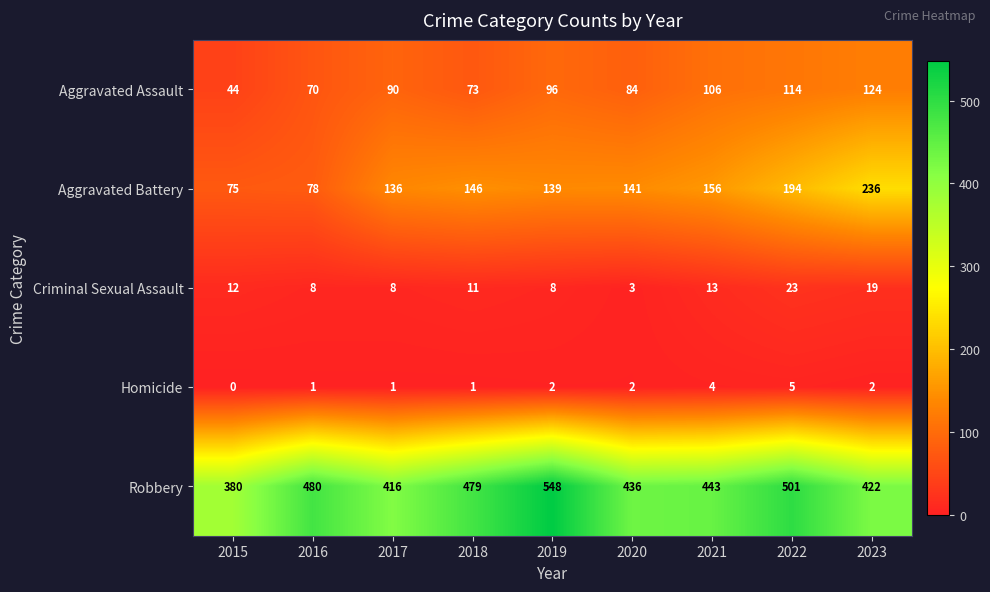

Where is Robbery nearest to the value 464?

2018